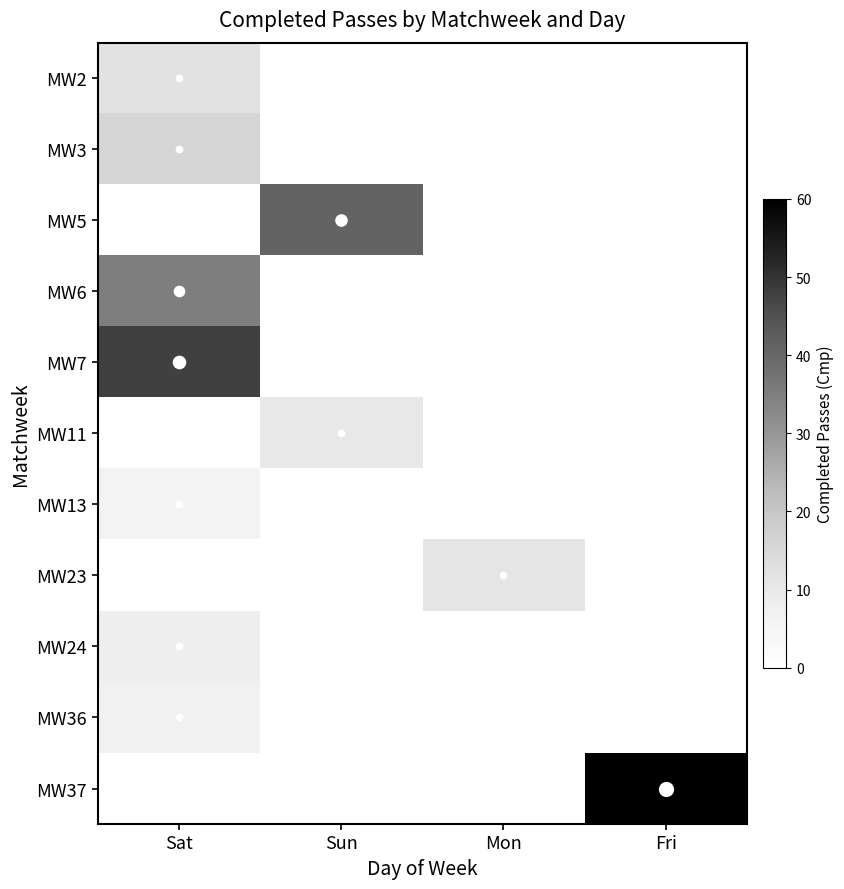

Rank the categories by MW5 value from lowest to highest.

Sat, Sun, Mon, Fri